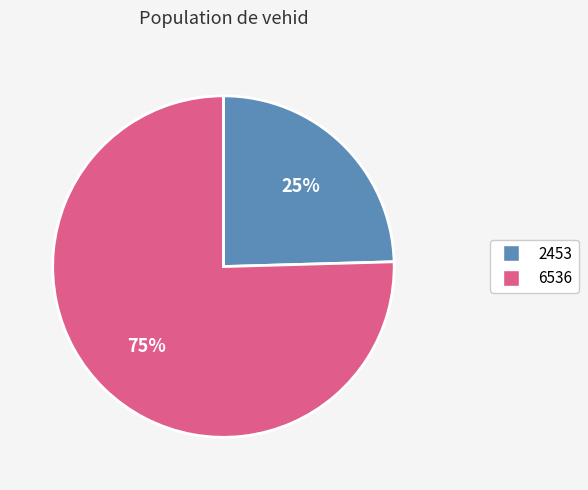

Combined, do 2453 and 6536 account for over 50%?

Yes